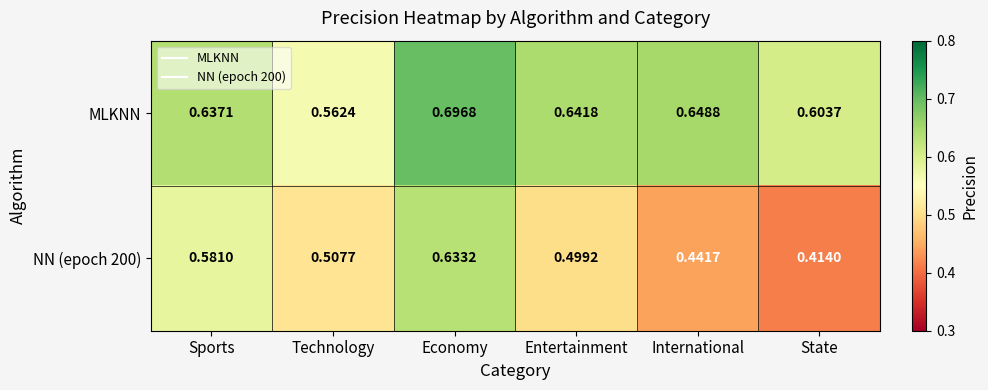

At which label is NN (epoch 200) closest to 0?

State